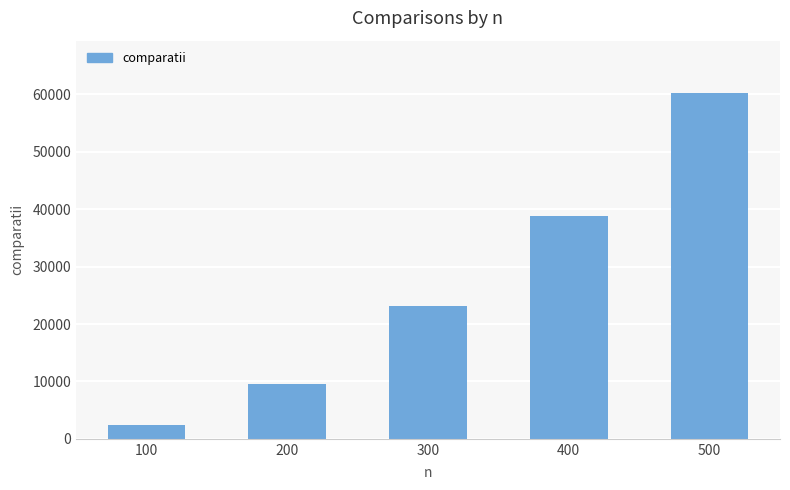

Does the chart contain stacked bars?

No